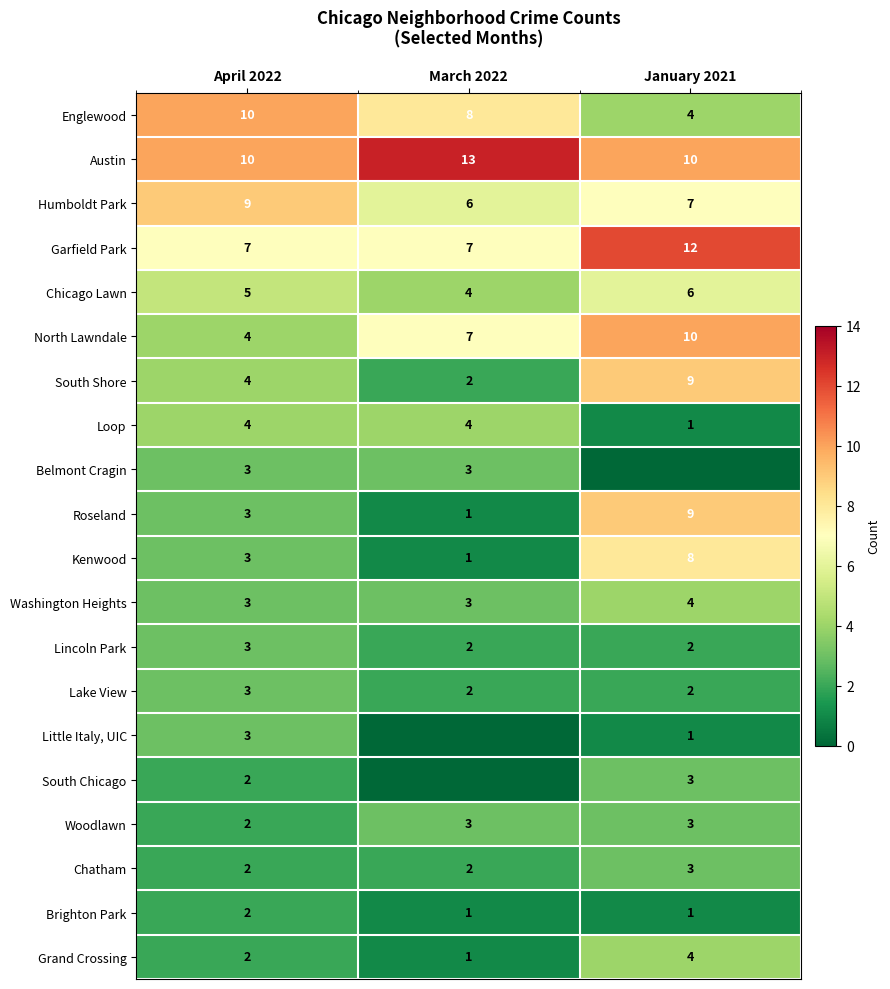

At which label does Humboldt Park first exceed 7?

April 2022